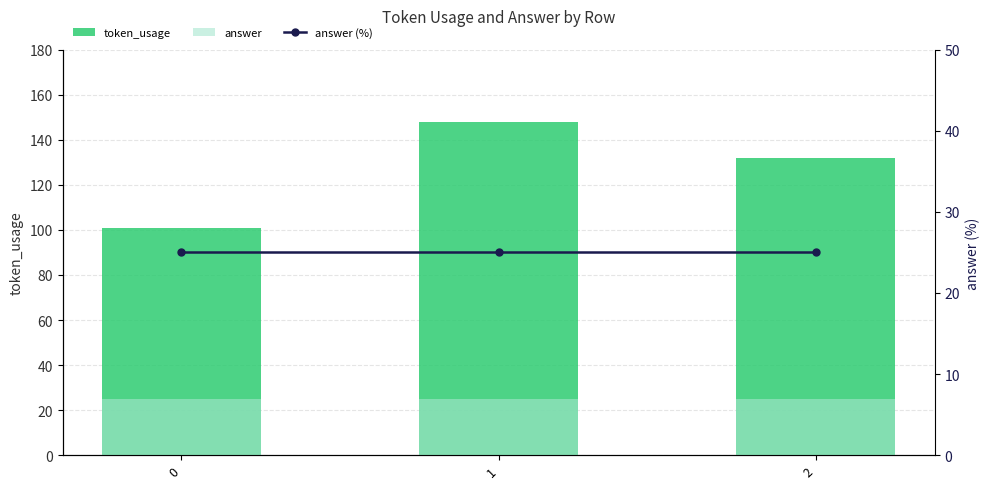

Between 2 and 1, which is larger?

1